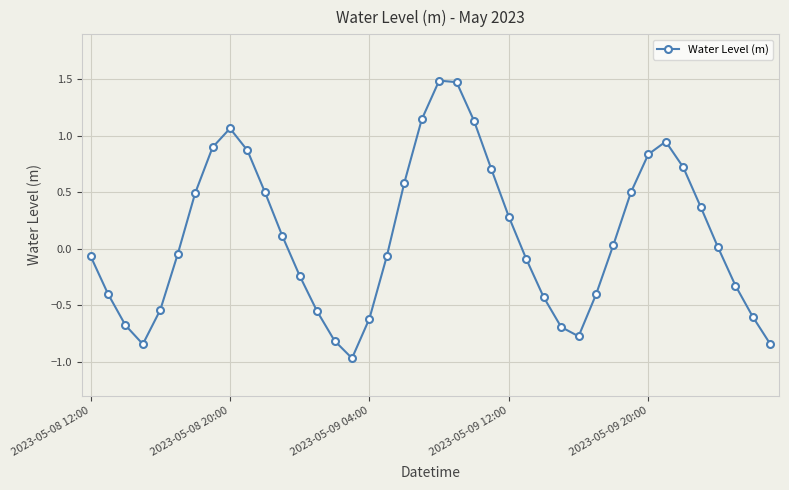

What is the difference between the second highest and minimum values?

2.4